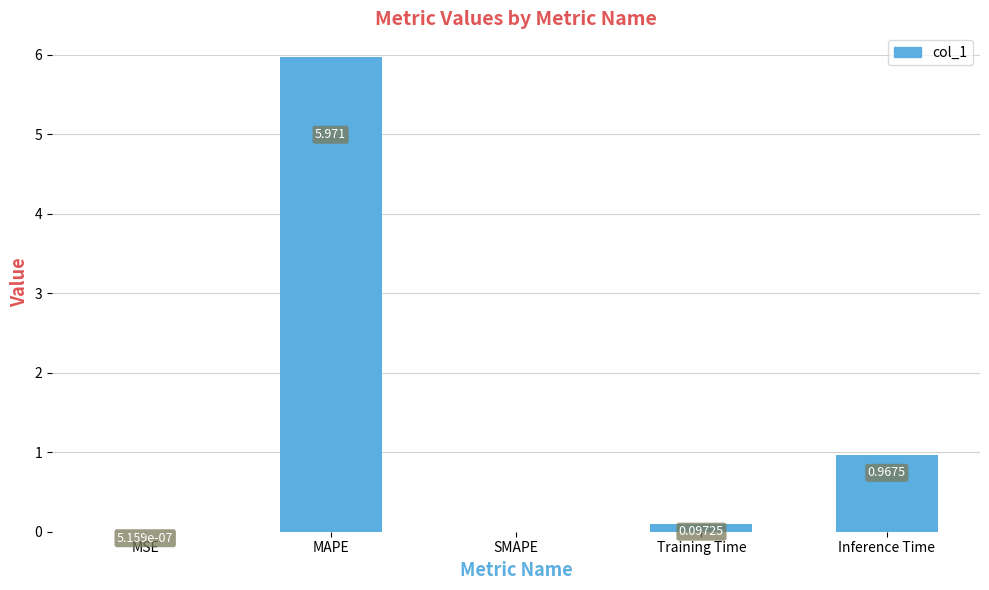

Which has a higher value, Inference Time or SMAPE?

Inference Time